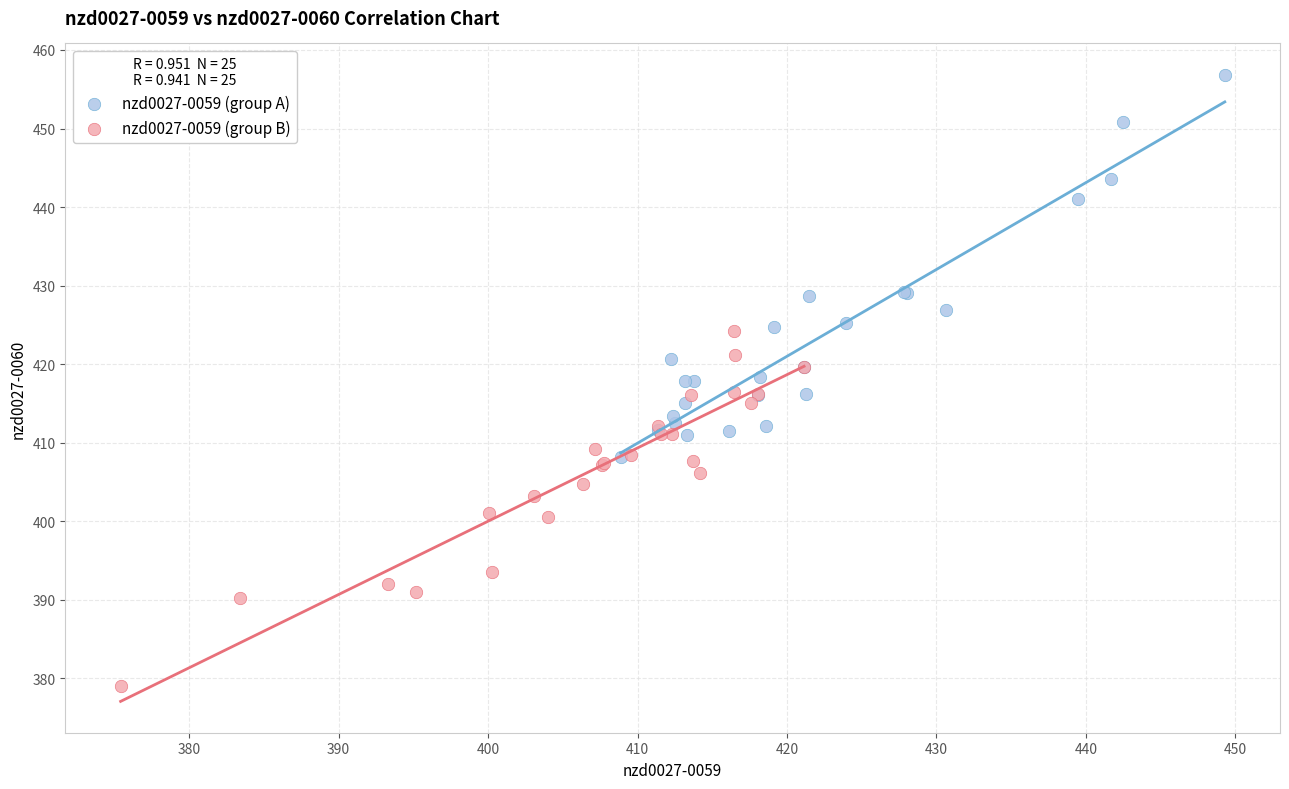

Which series contains the highest Y value?

nzd0027-0059 (group A)